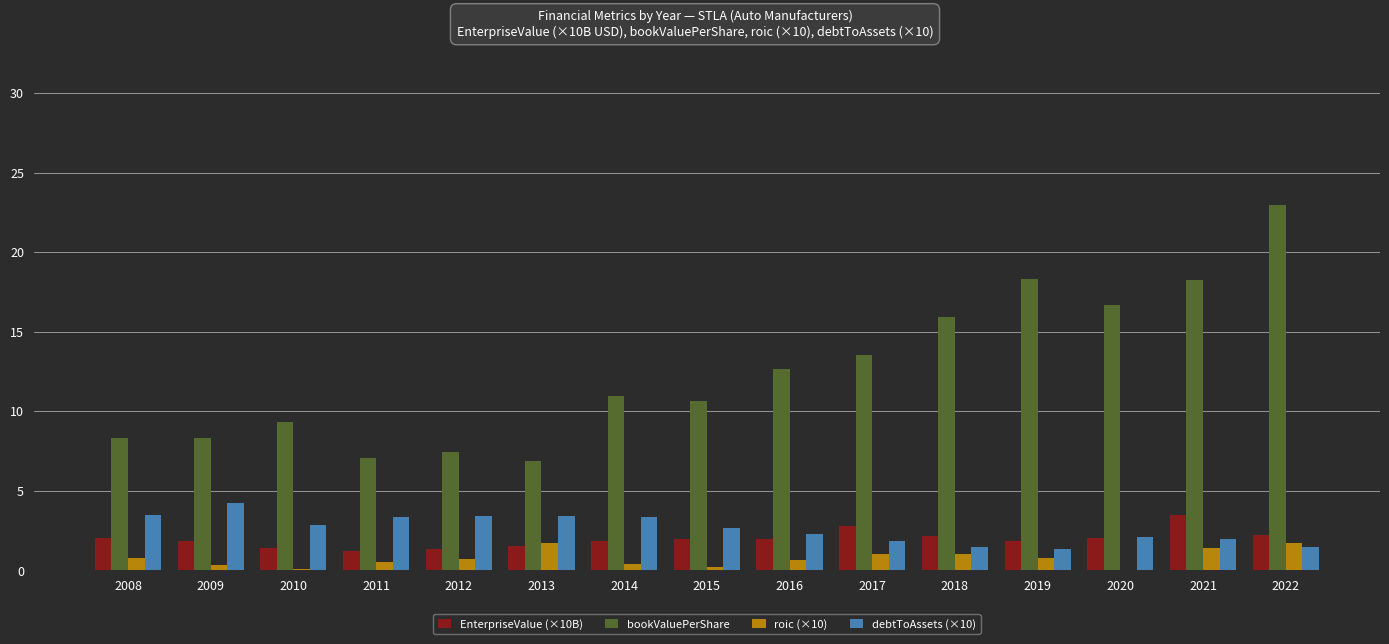

What is the sum of all roic (×10) values?

11.5